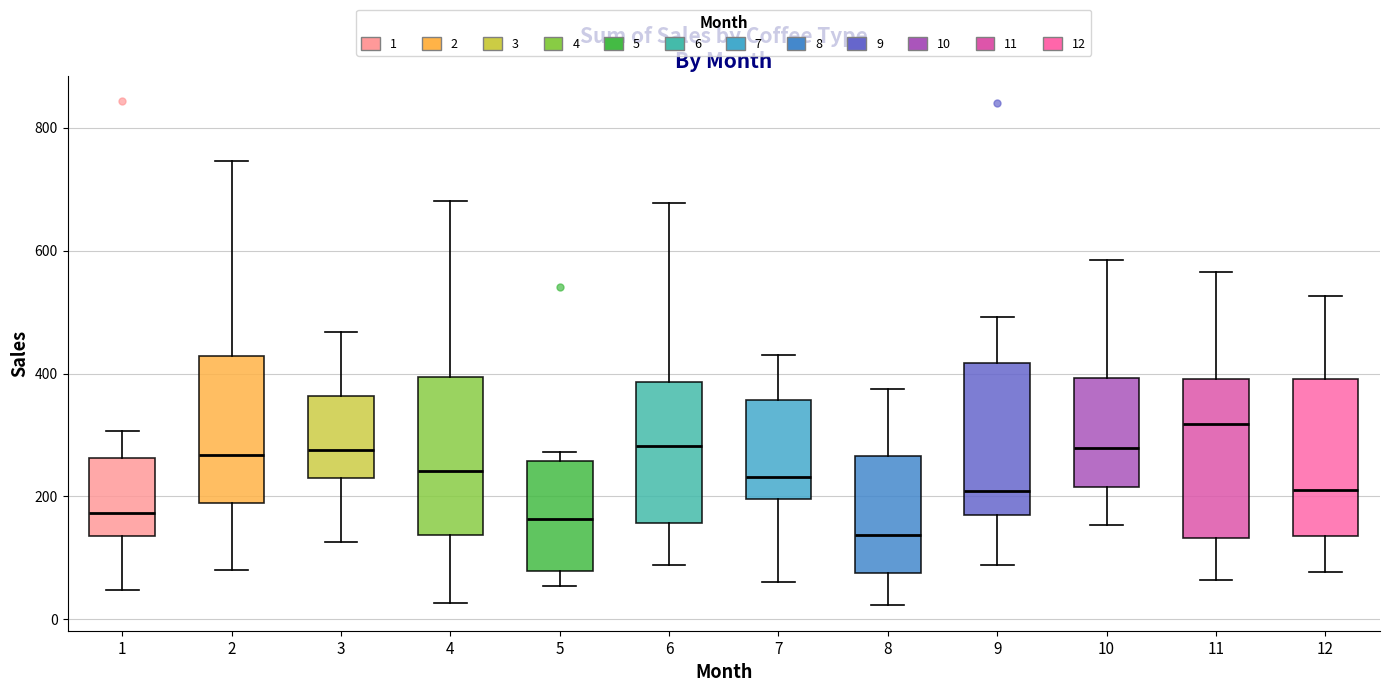

Which box has the lowest median line?

8